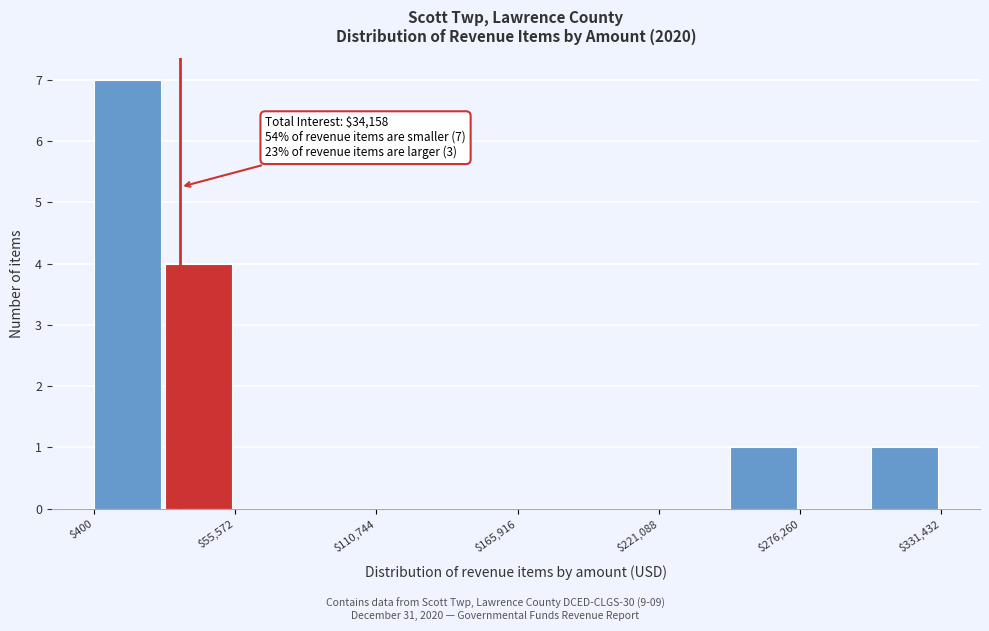

Read against the x-axis, roughly where is the centre of the tallest bar?

10000